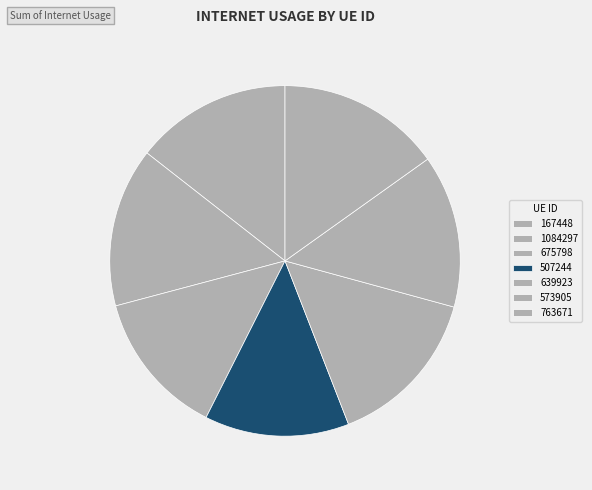

Rank the categories by value from lowest to highest.

507244, 675798, 573905, 167448, 1084297, 639923, 763671